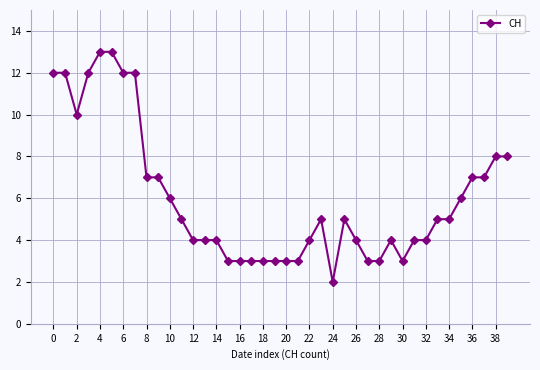

True or false: the data has more than 2 interior local peaks.

True